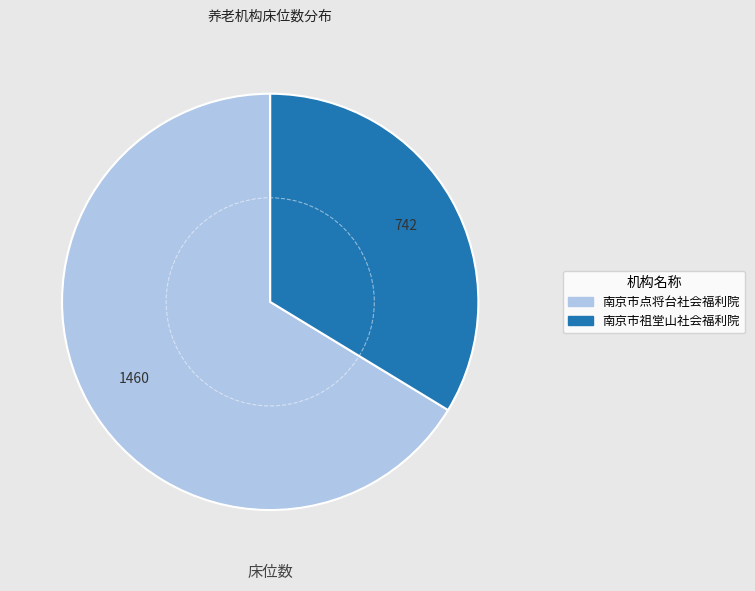

Between 南京市点将台社会福利院 and 南京市祖堂山社会福利院, which is larger?

南京市点将台社会福利院